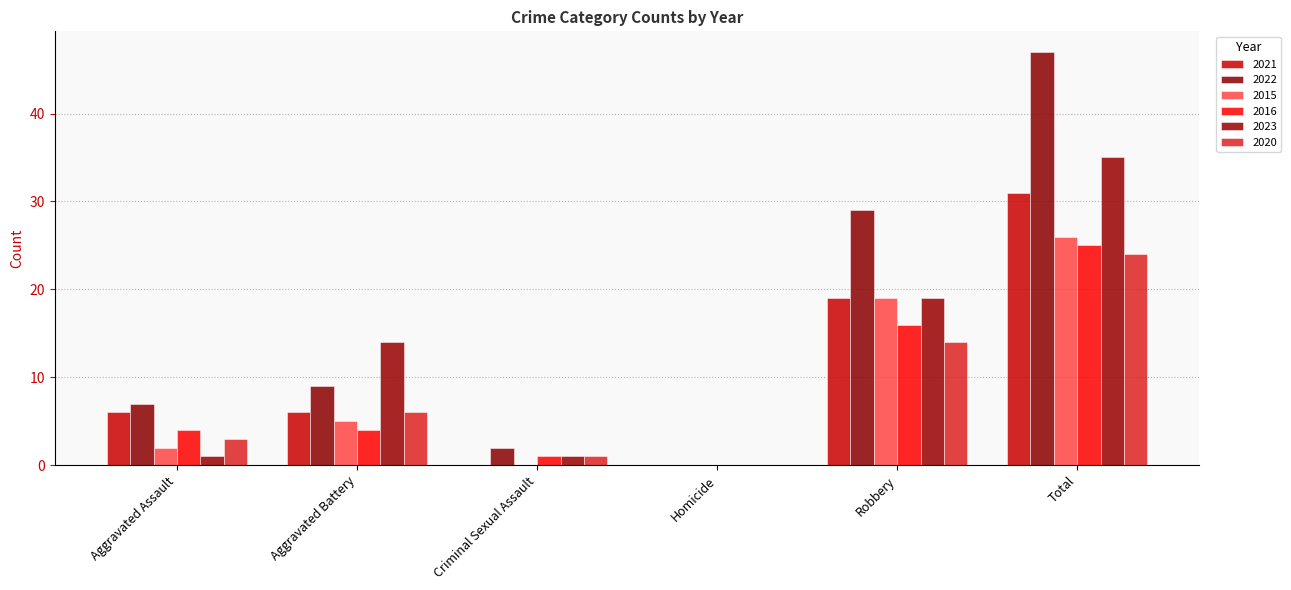

How many values in 2016 are above zero?

5